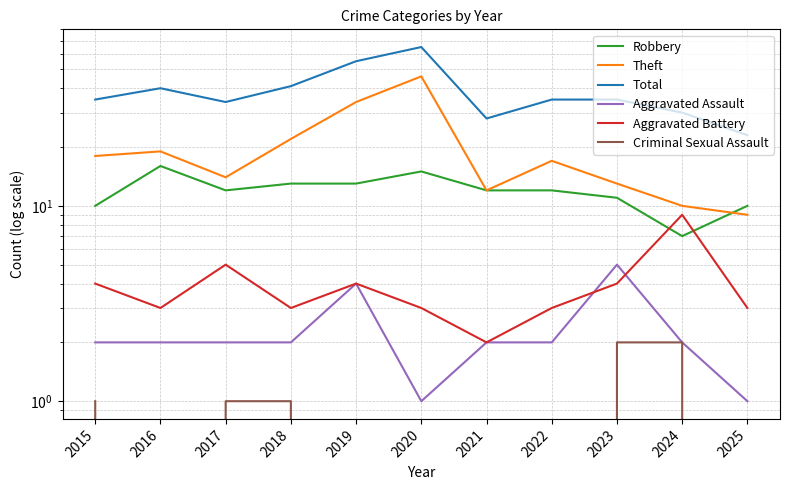

What is the difference between the highest and lowest values at 2015?

34